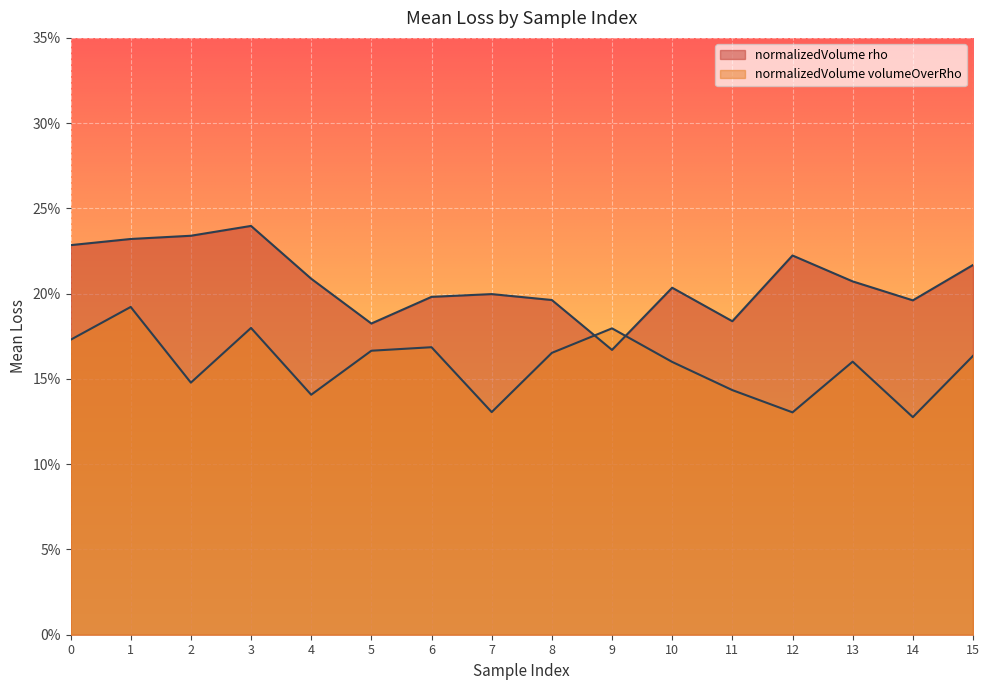

How many categories are shown in the chart?

16